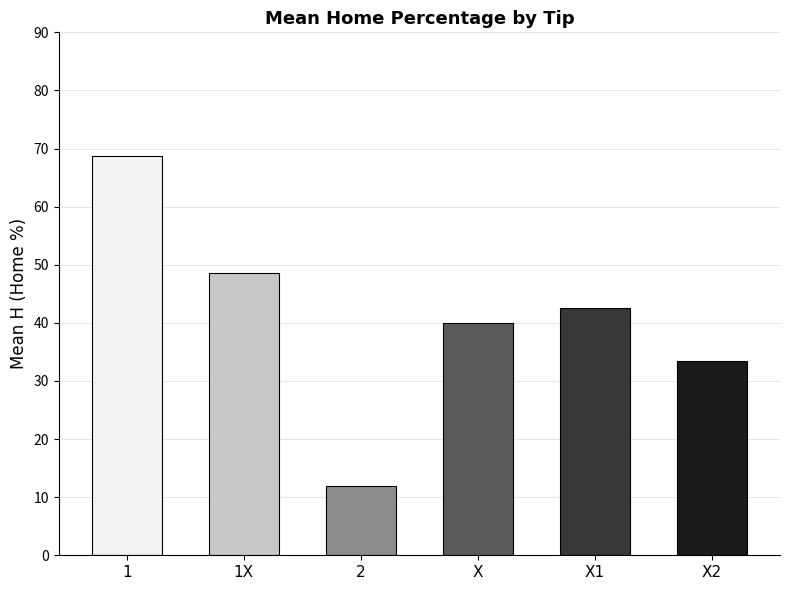

What is the value of the 4th bar from the left?

40.0